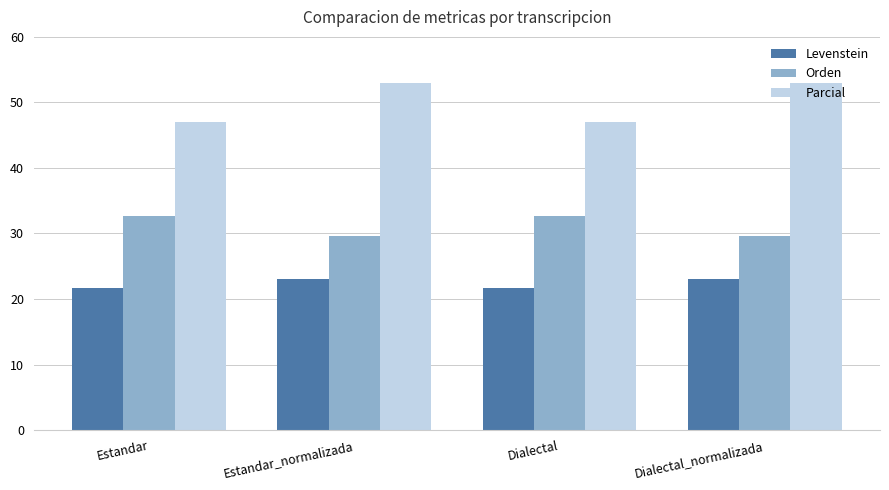

Does the chart contain stacked bars?

No